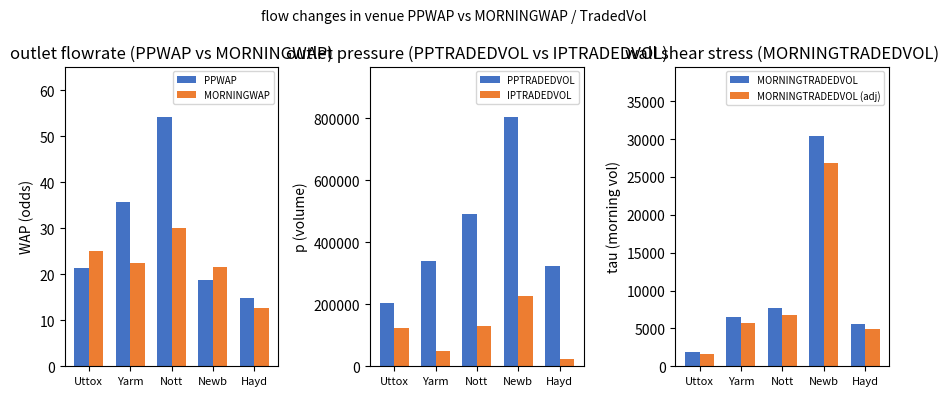

The PPWAP series shows 14.0 at Uttox. True or false?

False